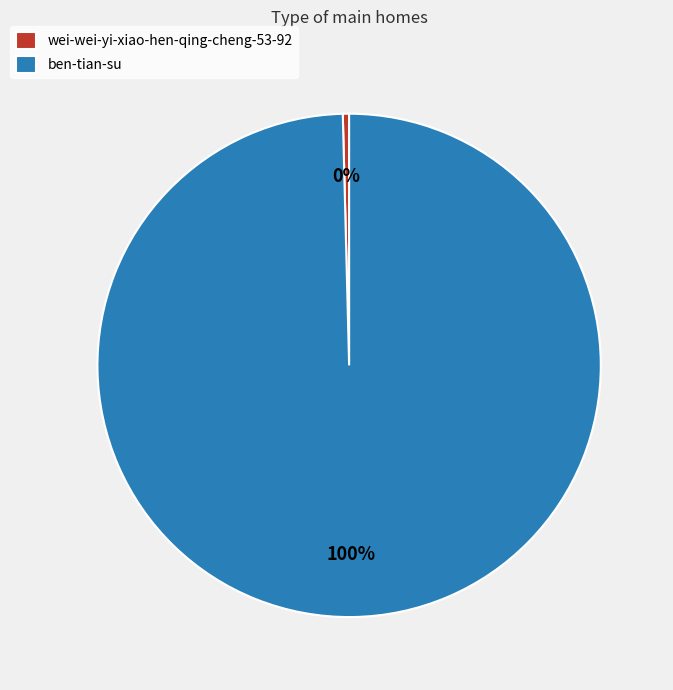

To the nearest percent, what is the combined percentage of ben-tian-su and wei-wei-yi-xiao-hen-qing-cheng-53-92?

100%